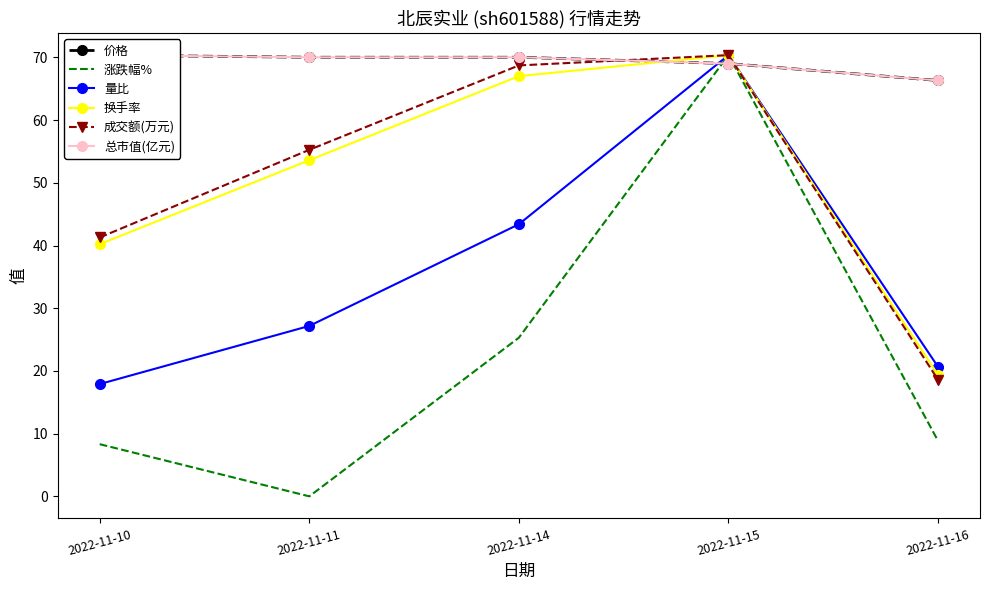

What is the average value of the 价格 series?

69.2